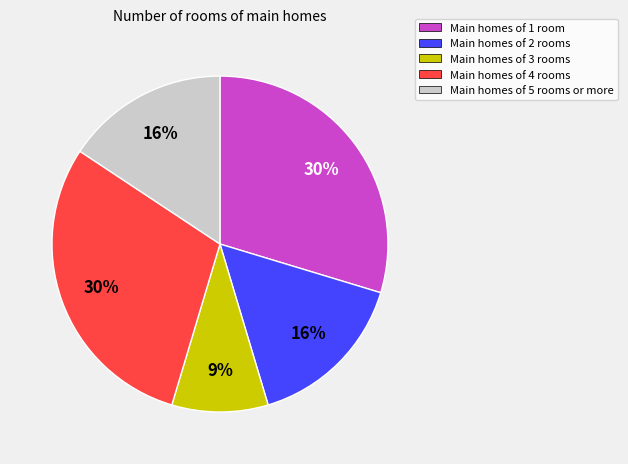

What is the ratio of the value at Main homes of 3 rooms to the value at Main homes of 5 rooms or more?

0.6